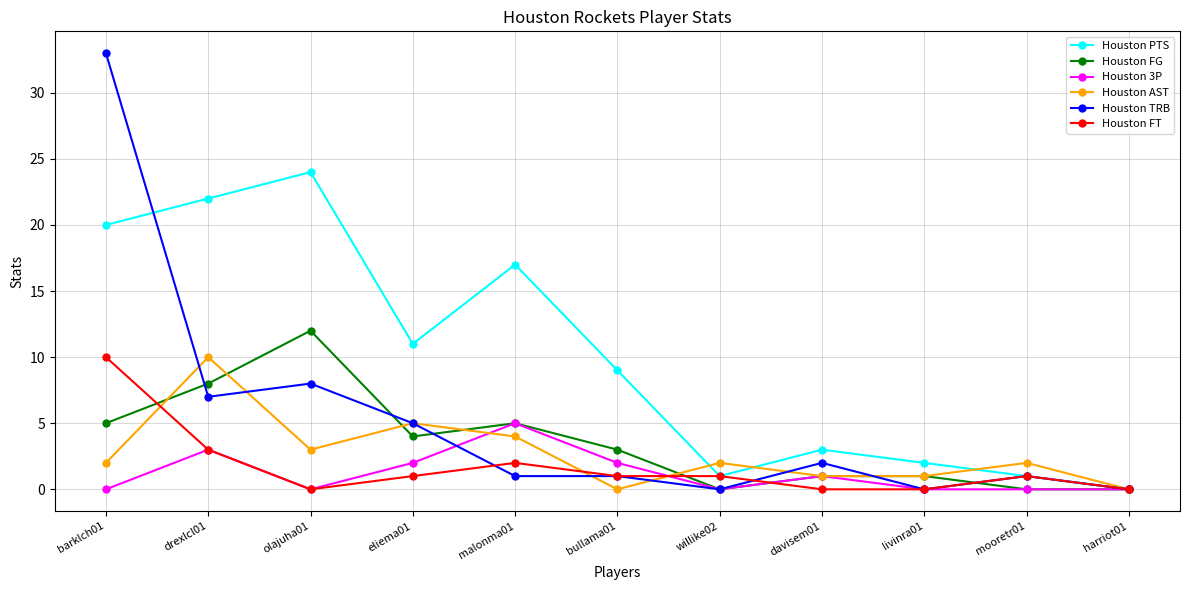

At which label does Houston FG first exceed 3?

barklch01